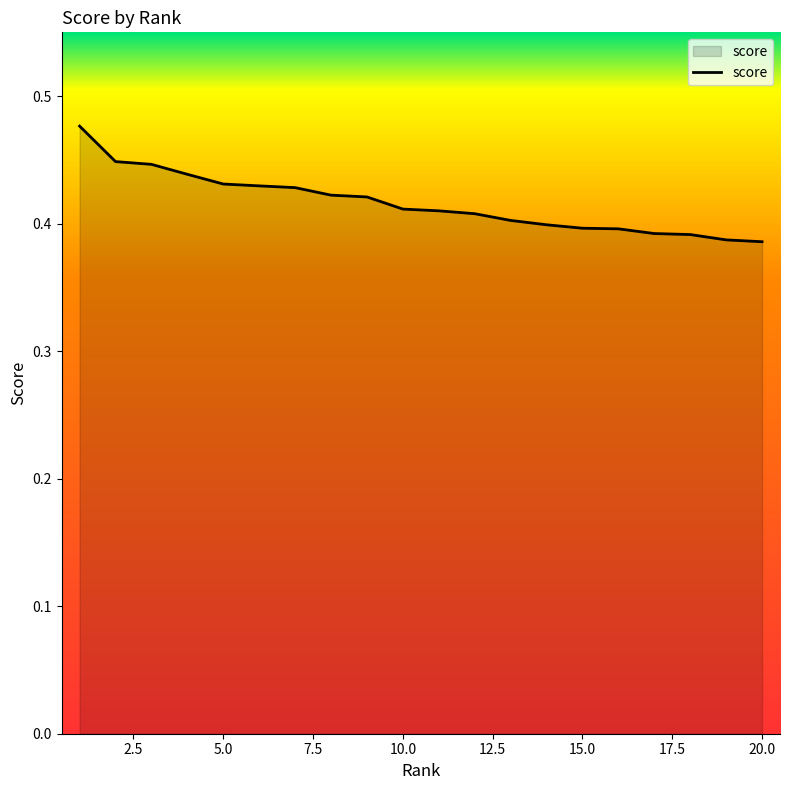

Count the values in the range 0 to 1.

20